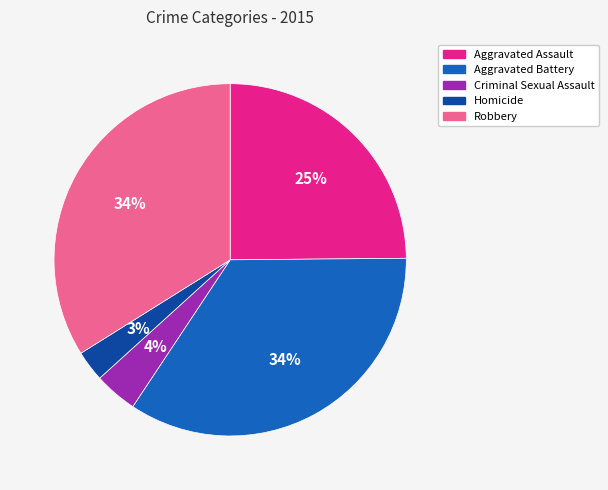

Does Homicide represent more than half of the total?

No